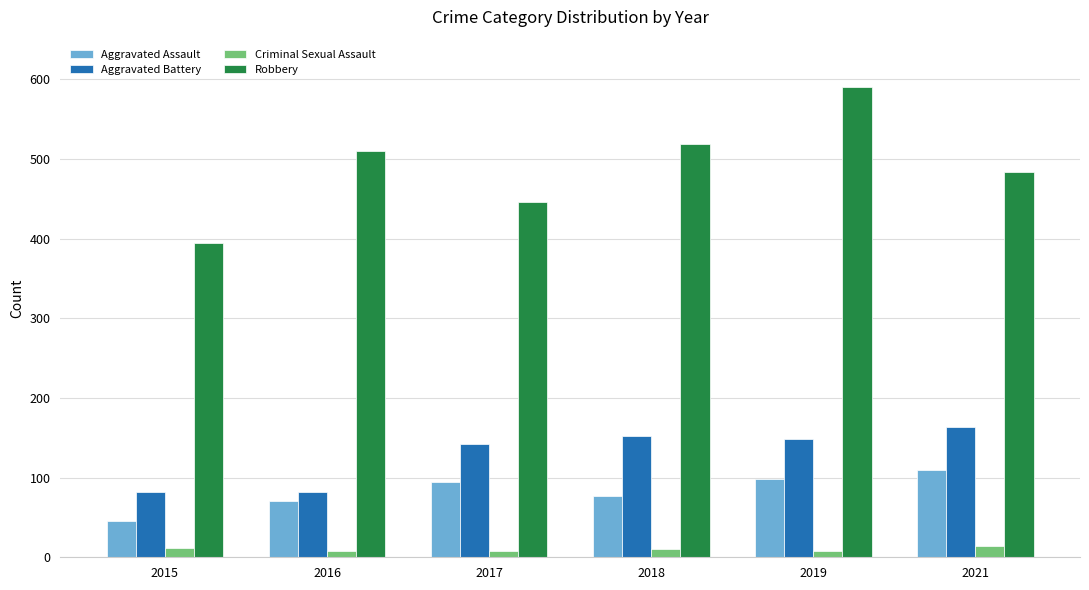

Which category has the highest value in the Aggravated Assault series?

2021